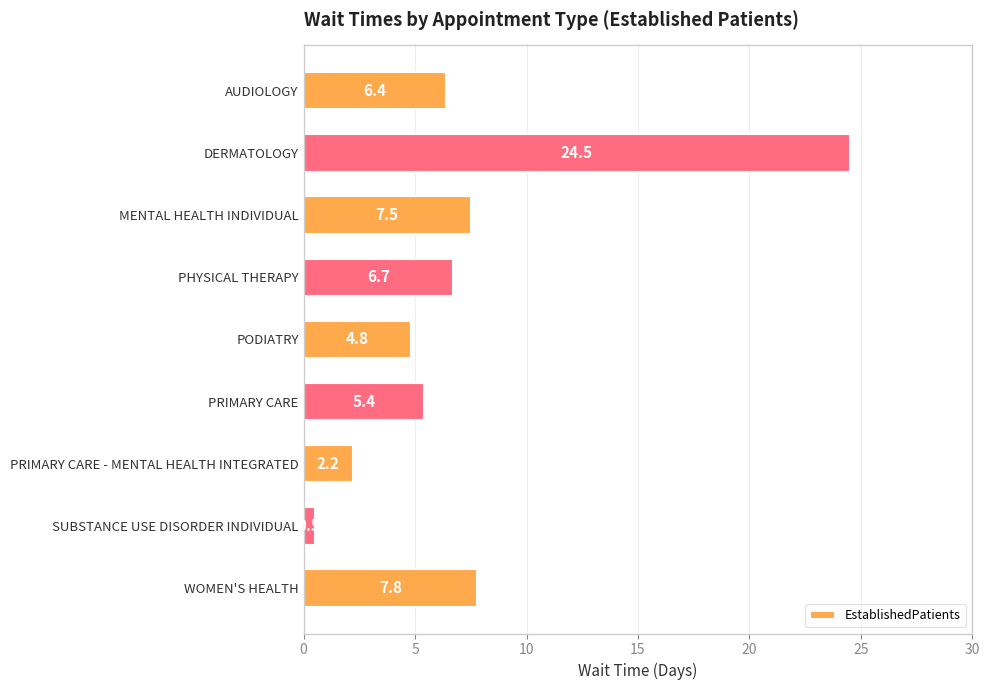

What is the label of the 7th bar from the bottom?

MENTAL HEALTH INDIVIDUAL